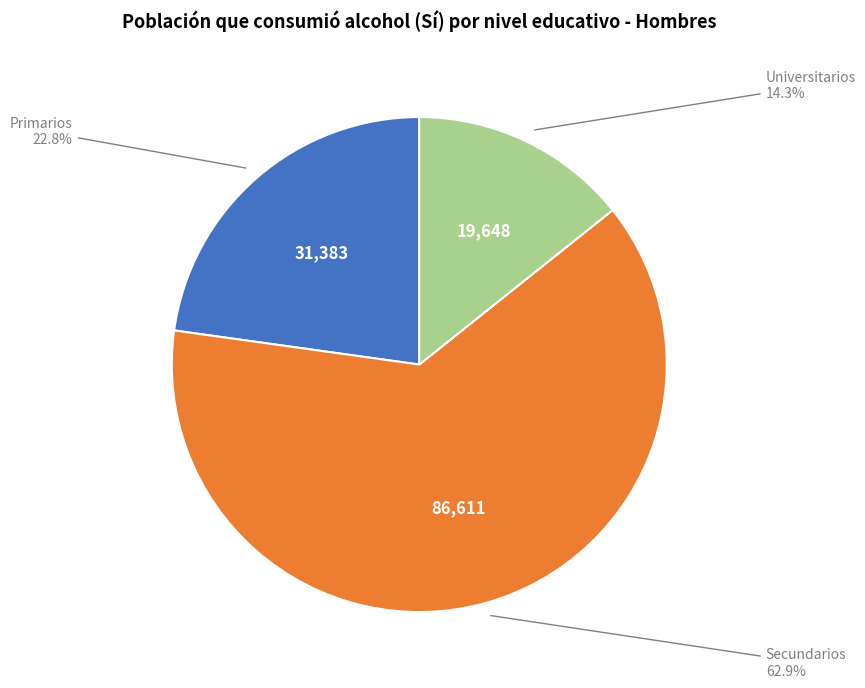

Is there any slice that represents more than half of the pie?

Yes